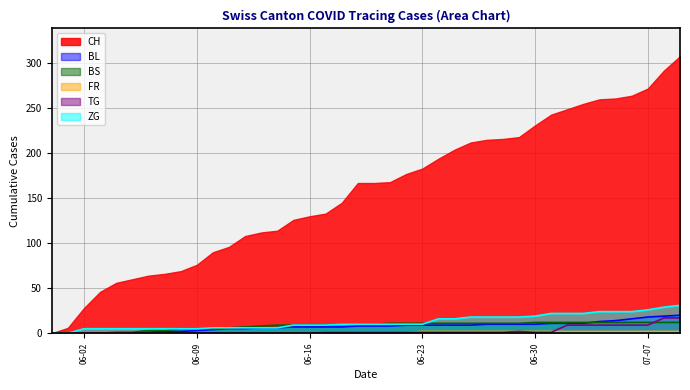

Which series has the largest total across all categories?

CH